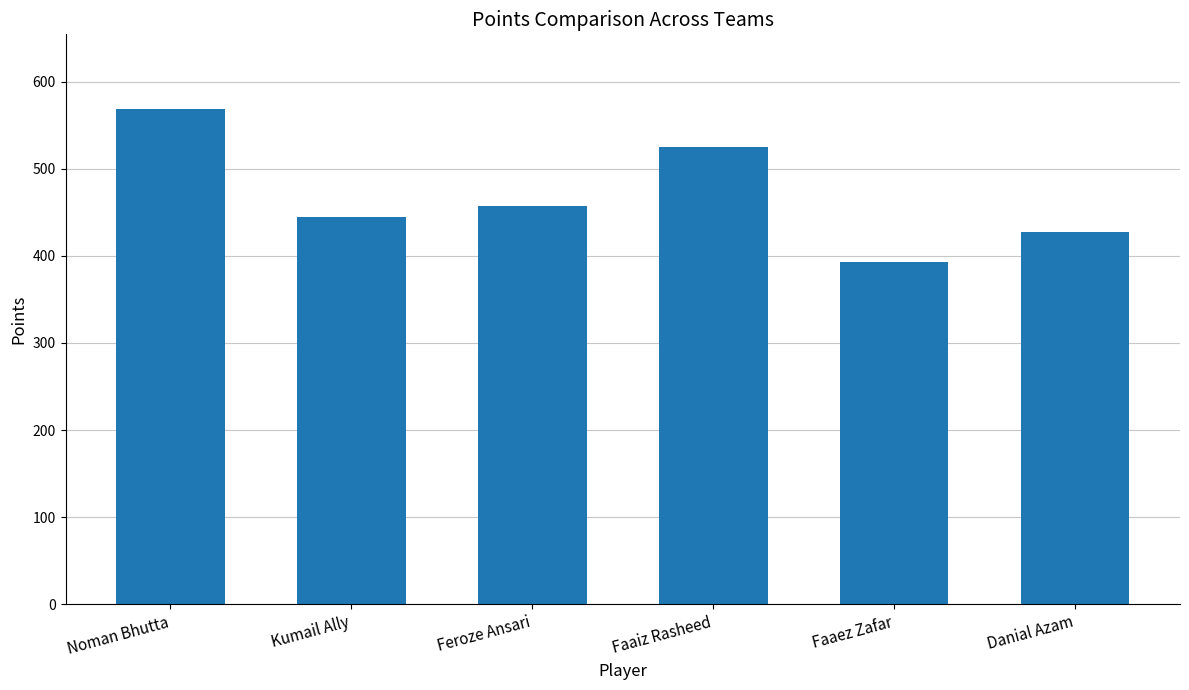

How many bars are there in total?

6